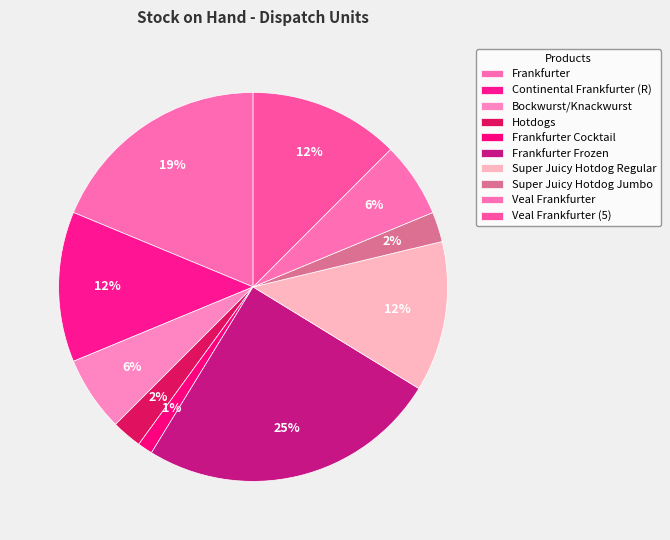

How many segments does this pie chart have?

10